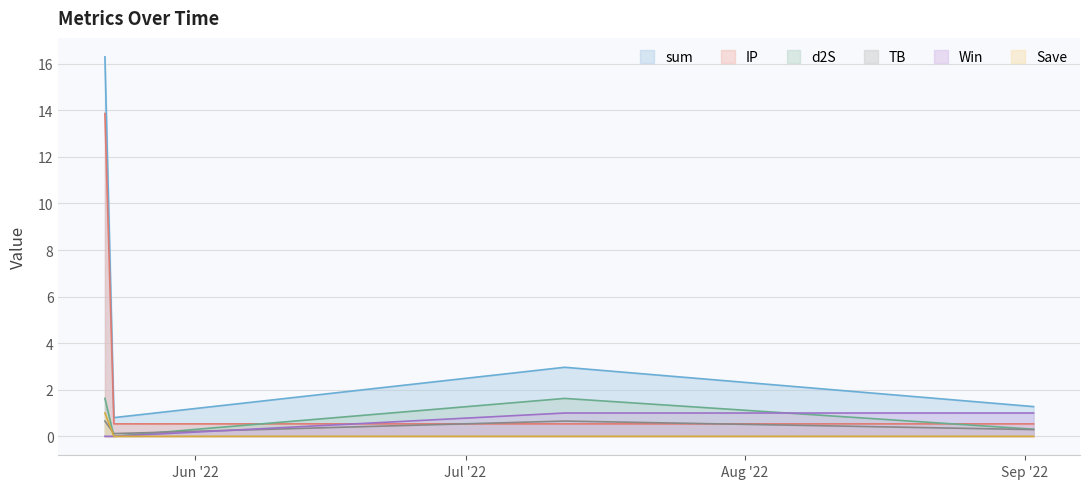

Rank the categories by Win value from lowest to highest.

2022-05-22, 2022-05-23, 2022-07-12, 2022-09-02